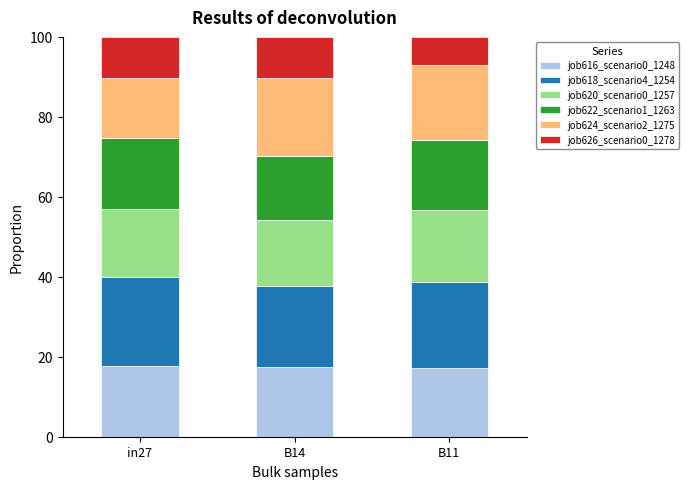

What is the sum of the job616_scenario0_1248 values at in27 and B14?

35.2